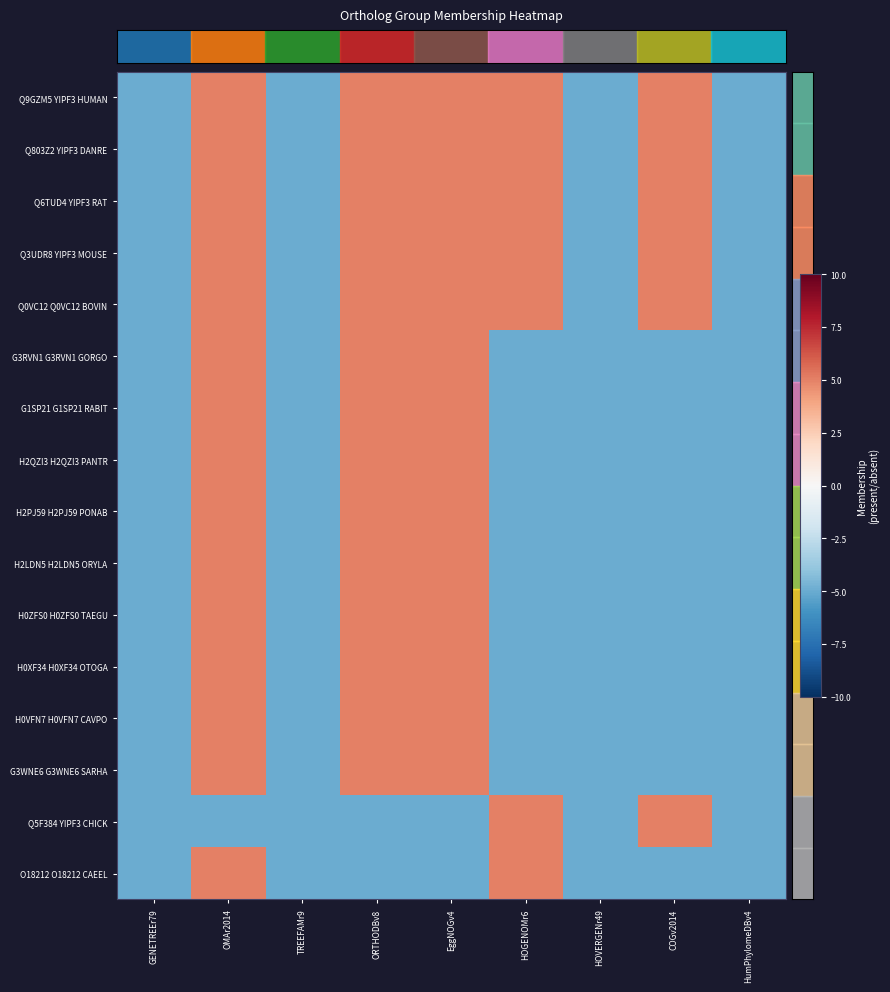

Reading left to right, extract all data points from this chart.

row_0: GENETREEr79=-5	OMAr2014=5	TREEFAMr9=-5	ORTHODBv8=5	EggNOGv4=5	HOGENOMr6=5	HOVERGENr49=-5	COGv2014=5	HumPhylomeDBv4=-5
row_1: GENETREEr79=-5	OMAr2014=5	TREEFAMr9=-5	ORTHODBv8=5	EggNOGv4=5	HOGENOMr6=5	HOVERGENr49=-5	COGv2014=5	HumPhylomeDBv4=-5
row_2: GENETREEr79=-5	OMAr2014=5	TREEFAMr9=-5	ORTHODBv8=5	EggNOGv4=5	HOGENOMr6=5	HOVERGENr49=-5	COGv2014=5	HumPhylomeDBv4=-5
row_3: GENETREEr79=-5	OMAr2014=5	TREEFAMr9=-5	ORTHODBv8=5	EggNOGv4=5	HOGENOMr6=5	HOVERGENr49=-5	COGv2014=5	HumPhylomeDBv4=-5
row_4: GENETREEr79=-5	OMAr2014=5	TREEFAMr9=-5	ORTHODBv8=5	EggNOGv4=5	HOGENOMr6=5	HOVERGENr49=-5	COGv2014=5	HumPhylomeDBv4=-5
row_5: GENETREEr79=-5	OMAr2014=5	TREEFAMr9=-5	ORTHODBv8=5	EggNOGv4=5	HOGENOMr6=-5	HOVERGENr49=-5	COGv2014=-5	HumPhylomeDBv4=-5
row_6: GENETREEr79=-5	OMAr2014=5	TREEFAMr9=-5	ORTHODBv8=5	EggNOGv4=5	HOGENOMr6=-5	HOVERGENr49=-5	COGv2014=-5	HumPhylomeDBv4=-5
row_7: GENETREEr79=-5	OMAr2014=5	TREEFAMr9=-5	ORTHODBv8=5	EggNOGv4=5	HOGENOMr6=-5	HOVERGENr49=-5	COGv2014=-5	HumPhylomeDBv4=-5
row_8: GENETREEr79=-5	OMAr2014=5	TREEFAMr9=-5	ORTHODBv8=5	EggNOGv4=5	HOGENOMr6=-5	HOVERGENr49=-5	COGv2014=-5	HumPhylomeDBv4=-5
row_9: GENETREEr79=-5	OMAr2014=5	TREEFAMr9=-5	ORTHODBv8=5	EggNOGv4=5	HOGENOMr6=-5	HOVERGENr49=-5	COGv2014=-5	HumPhylomeDBv4=-5
row_10: GENETREEr79=-5	OMAr2014=5	TREEFAMr9=-5	ORTHODBv8=5	EggNOGv4=5	HOGENOMr6=-5	HOVERGENr49=-5	COGv2014=-5	HumPhylomeDBv4=-5
row_11: GENETREEr79=-5	OMAr2014=5	TREEFAMr9=-5	ORTHODBv8=5	EggNOGv4=5	HOGENOMr6=-5	HOVERGENr49=-5	COGv2014=-5	HumPhylomeDBv4=-5
row_12: GENETREEr79=-5	OMAr2014=5	TREEFAMr9=-5	ORTHODBv8=5	EggNOGv4=5	HOGENOMr6=-5	HOVERGENr49=-5	COGv2014=-5	HumPhylomeDBv4=-5
row_13: GENETREEr79=-5	OMAr2014=5	TREEFAMr9=-5	ORTHODBv8=5	EggNOGv4=5	HOGENOMr6=-5	HOVERGENr49=-5	COGv2014=-5	HumPhylomeDBv4=-5
row_14: GENETREEr79=-5	OMAr2014=-5	TREEFAMr9=-5	ORTHODBv8=-5	EggNOGv4=-5	HOGENOMr6=5	HOVERGENr49=-5	COGv2014=5	HumPhylomeDBv4=-5
row_15: GENETREEr79=-5	OMAr2014=5	TREEFAMr9=-5	ORTHODBv8=-5	EggNOGv4=-5	HOGENOMr6=5	HOVERGENr49=-5	COGv2014=-5	HumPhylomeDBv4=-5